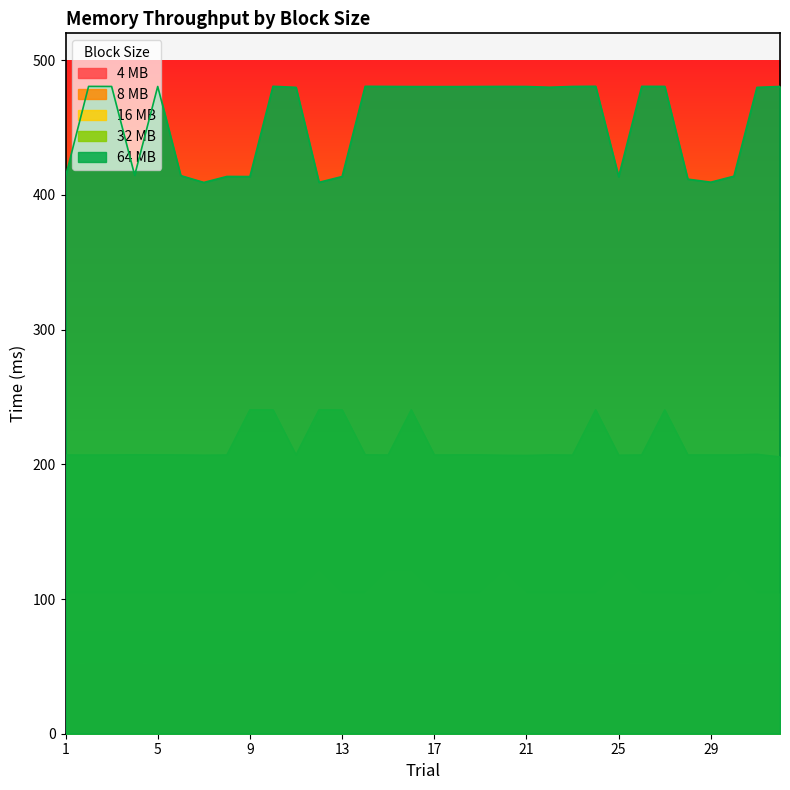

Does the chart display data point markers on the line(s)?

No